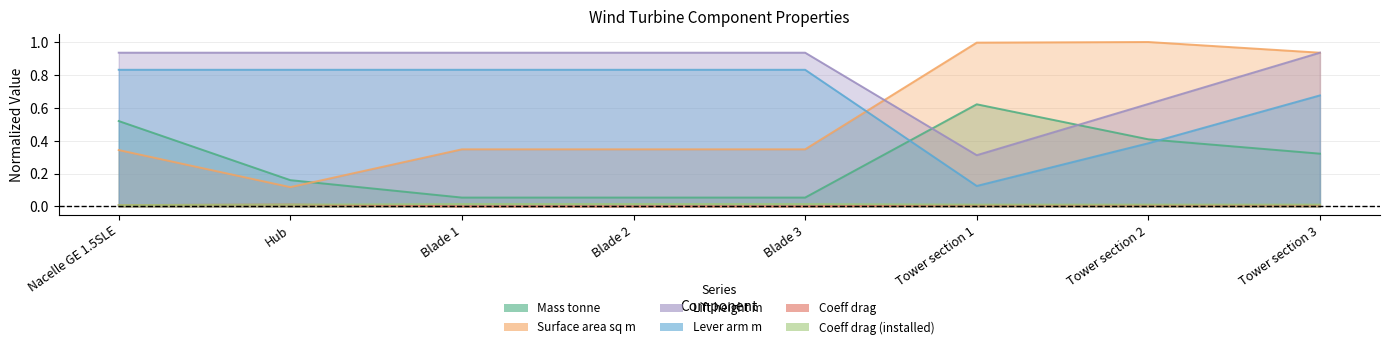

What is the label of the 7th point from the left?

Tower section 2